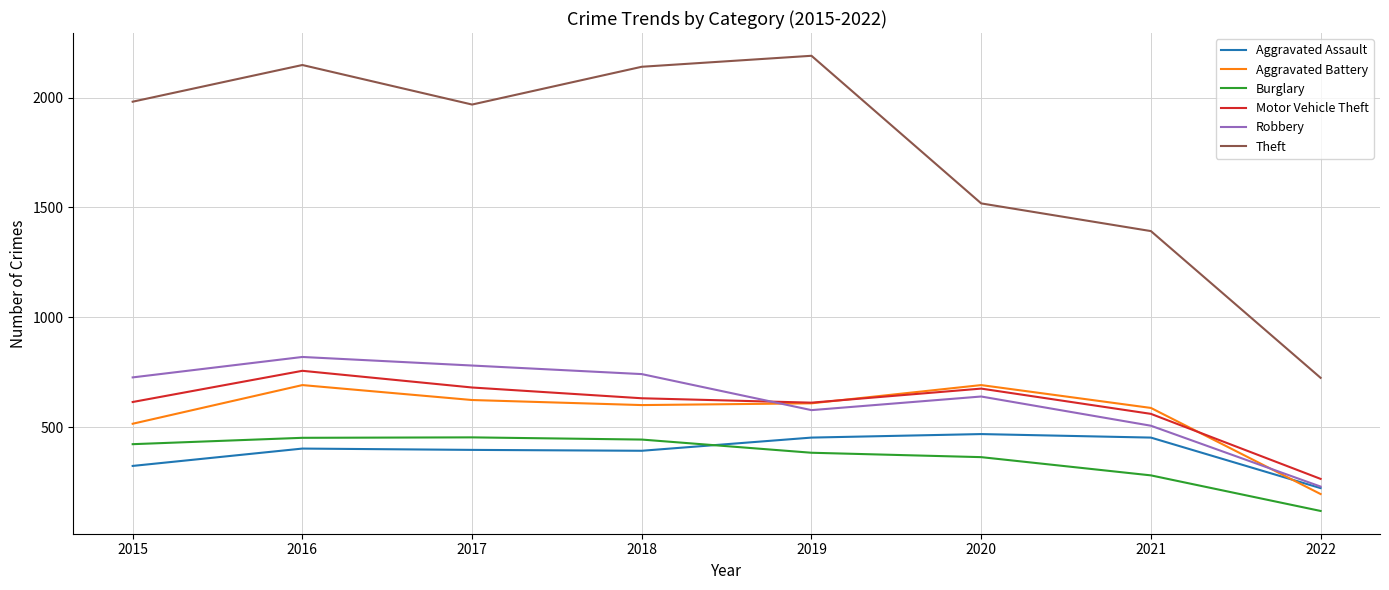

True or false: Theft and Aggravated Assault cross at least once.

False